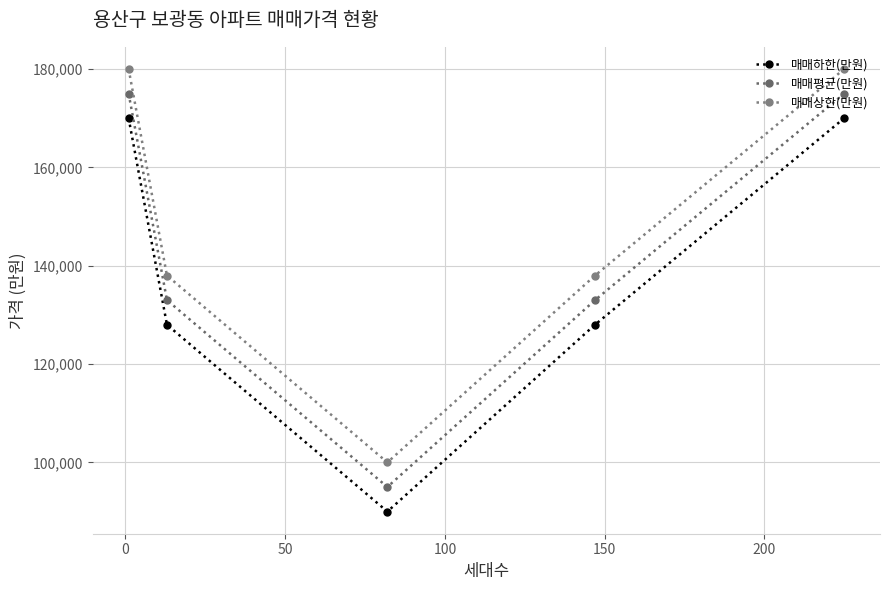

What is the value of the 매매평균(만원) point at the 3rd from the left?

95000